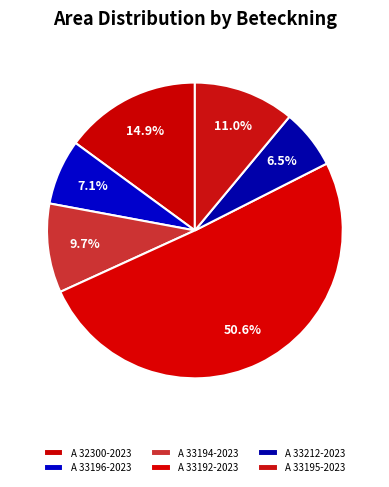

Rank the categories by value from highest to lowest.

A 33192-2023, A 32300-2023, A 33195-2023, A 33194-2023, A 33196-2023, A 33212-2023